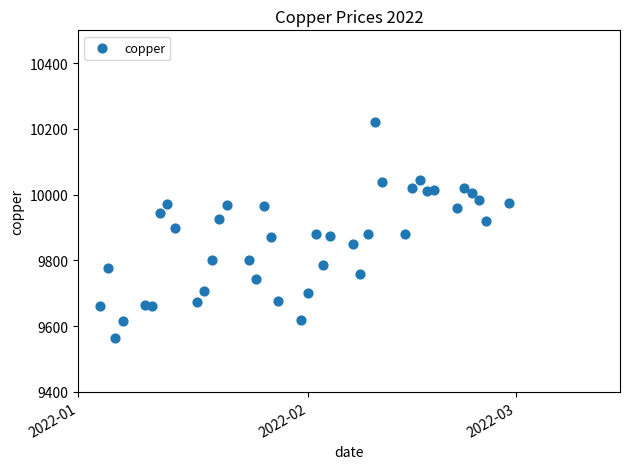

What is the range of X values (max minus min)?

55.0